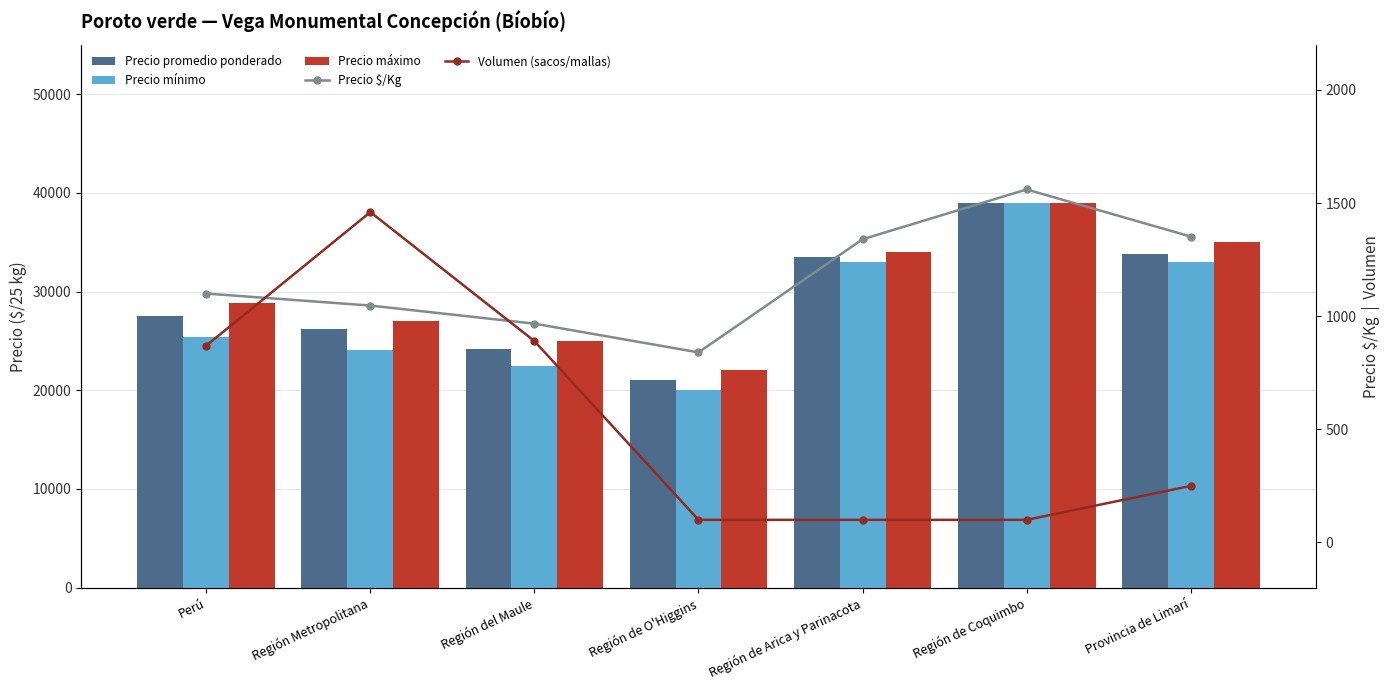

The Precio promedio ponderado series shows 39000 at Región de Coquimbo. True or false?

True